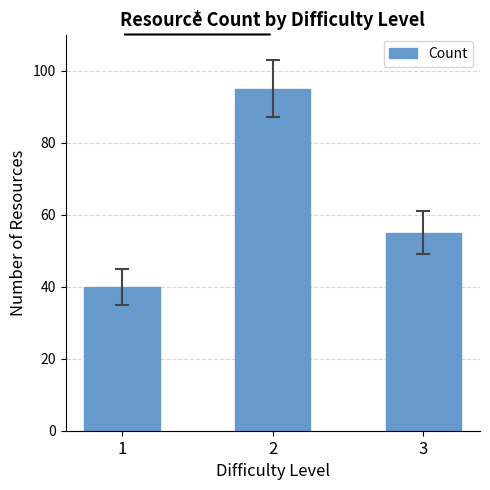

What is the change in value from 1 to 2?

+55